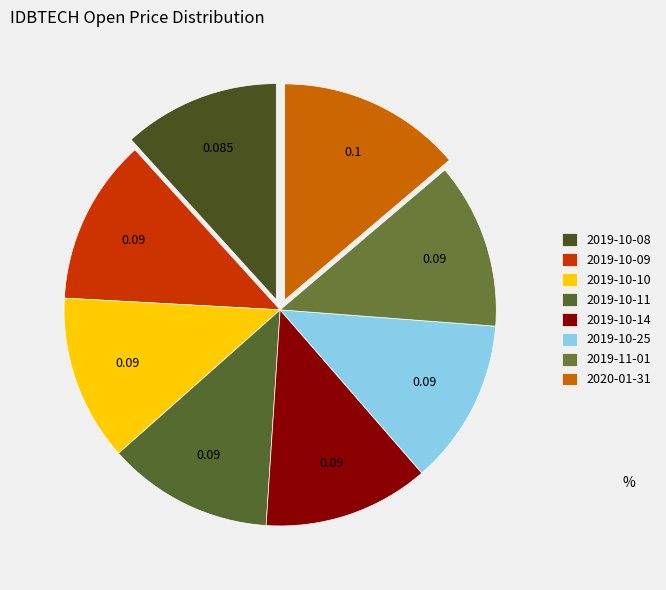

Do 2020-01-31 and 2019-11-01 together represent more than half of the pie?

No